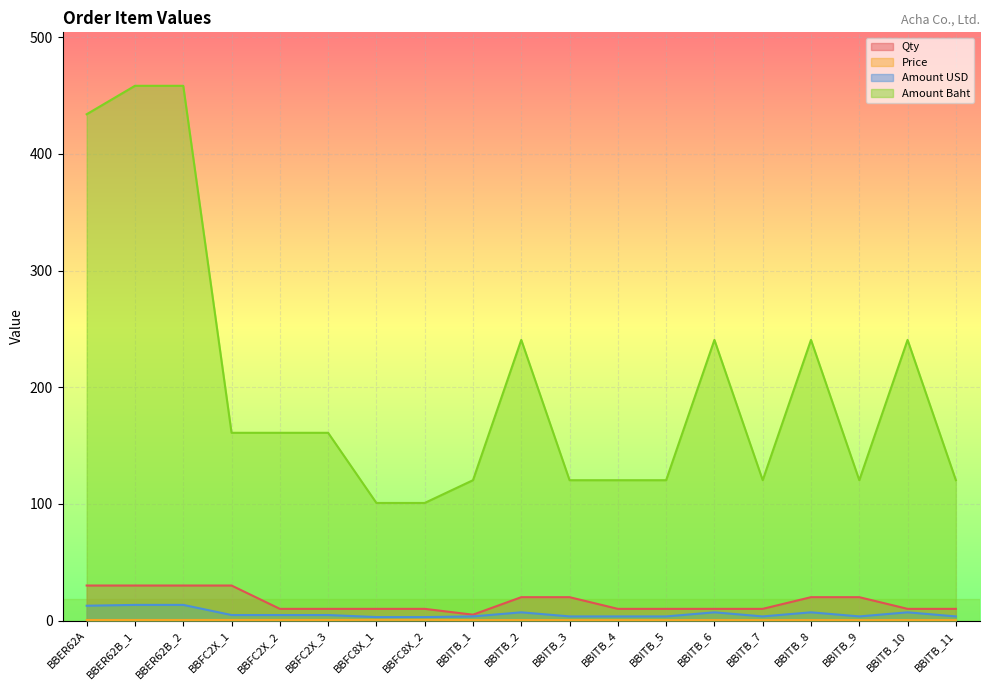

Which has a higher value, BBITB_4 or BBITB_8?

BBITB_8